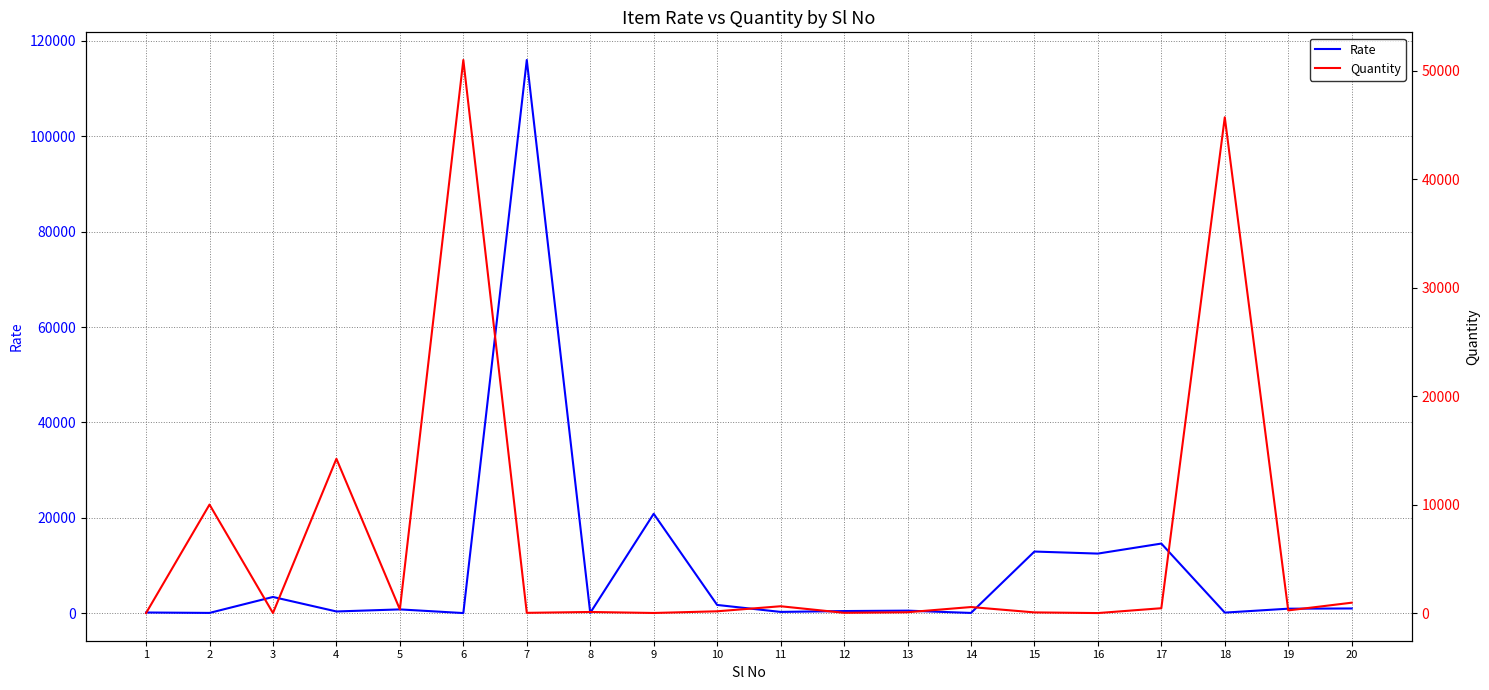

What is the difference between the second highest and minimum values in the Rate series?

20822.4